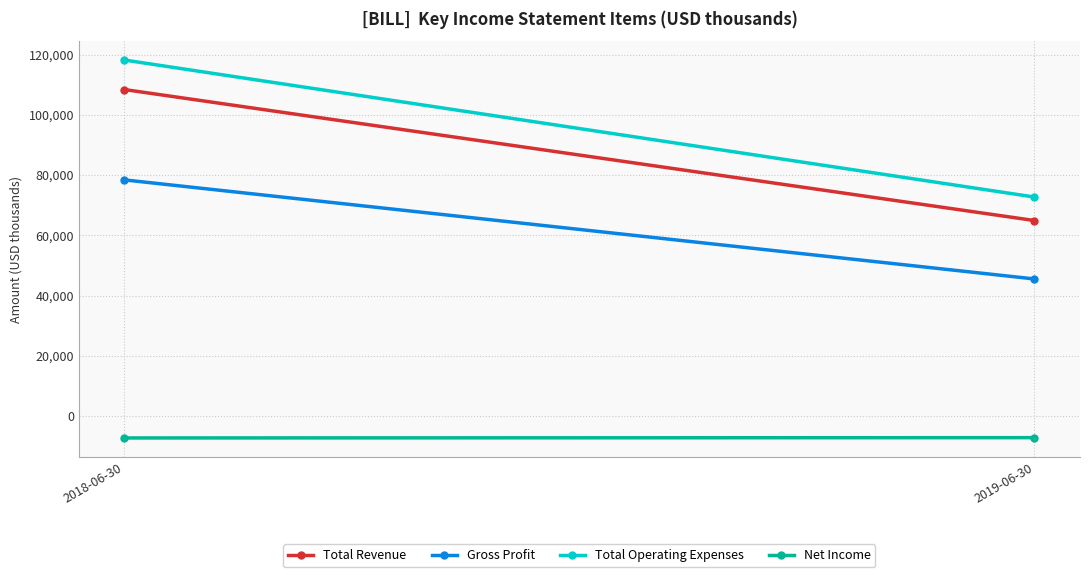

What position from the left is 2019-06-30?

2